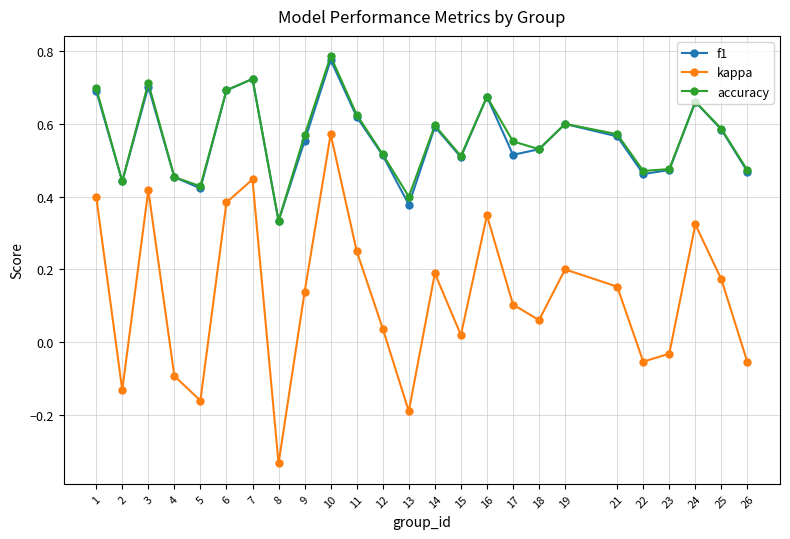

At how many categories does at least one series exceed 0?

25